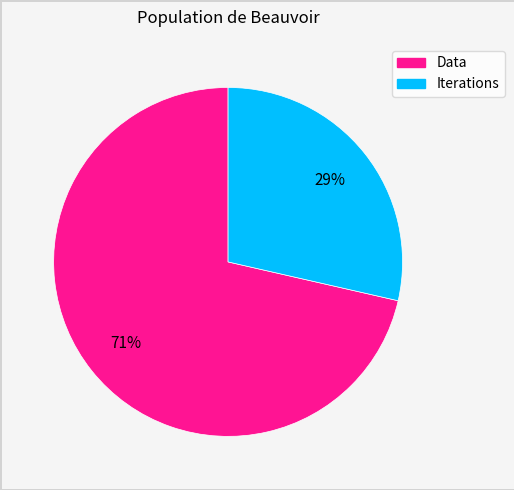

Between Iterations and Data, which is larger?

Data